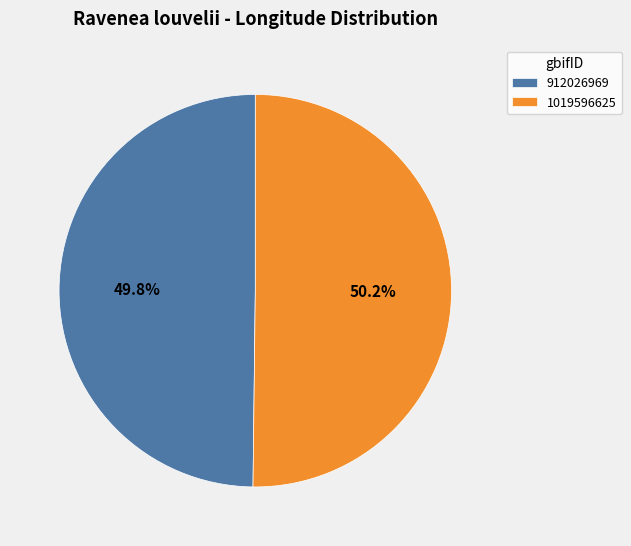

True or false: 1019596625 accounts for 57% of the total.

False